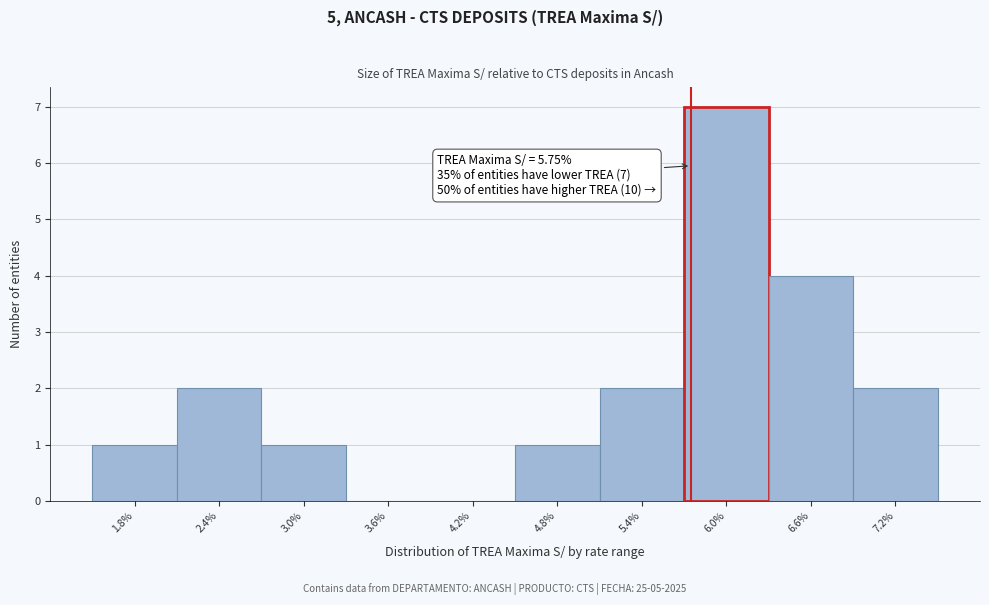

Over which range of the x-axis is the bar tallest?

5.7 to 6.3